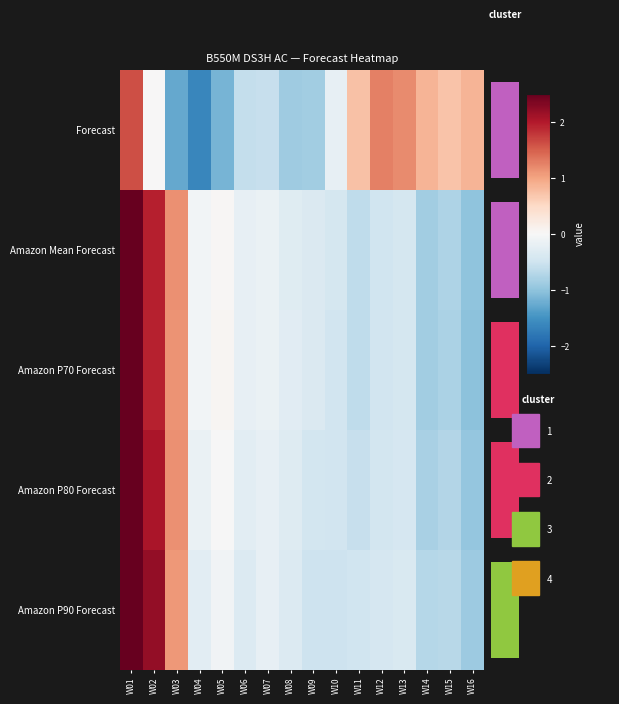

At which category is the sum across all series the highest?

W01